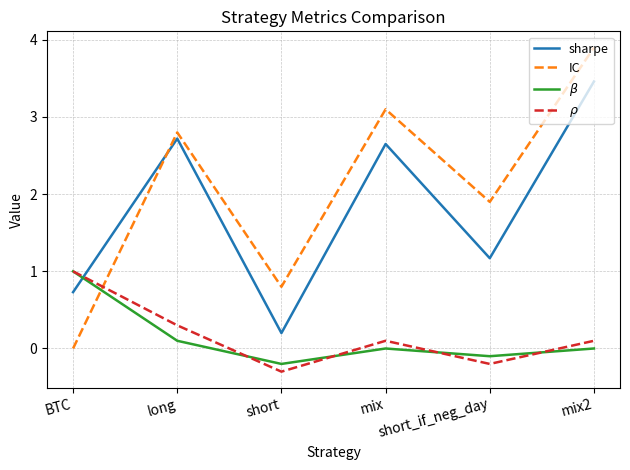

Which series has the widest spread of values?

IC